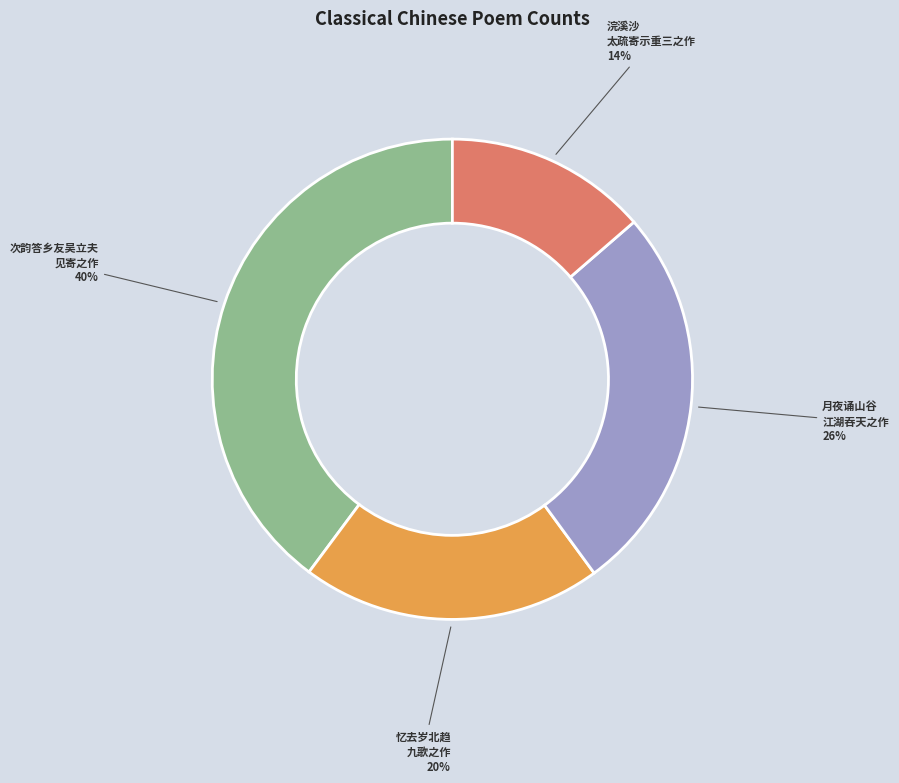

Is there any slice that represents more than half of the pie?

No